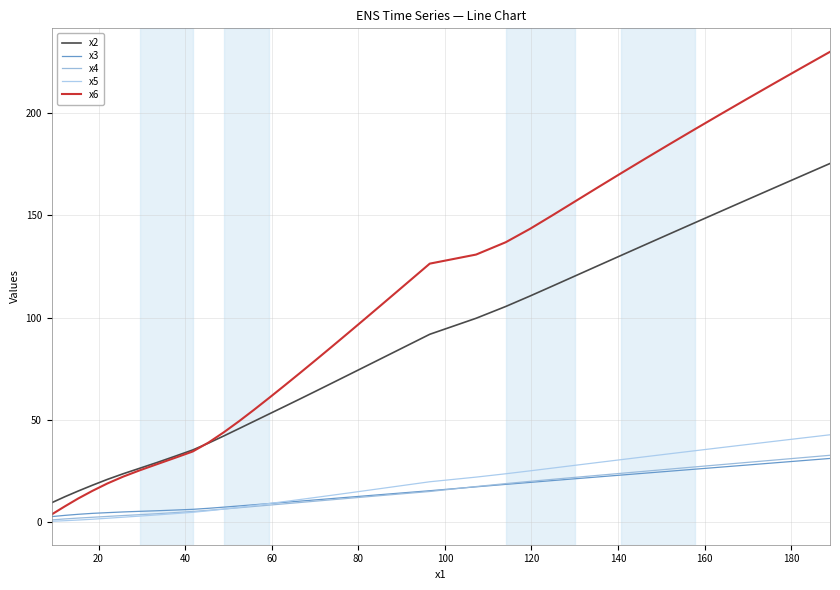

Reading right to left, extract all data points from this chart.

x2: 175.2	169.2	163.2	157.4	151.8	146.3	140.9	135.6	130.4	125.4	120.4	115.5	110.5	105.4	99.7	91.9	87.8	83.8	79.8	75.9	71.9	68.0	64.2	60.4	56.7	53.0	49.4	45.8	42.3	38.8	35.4	32.3	29.4	26.5	23.8	21.0	18.2	15.4	12.6	9.7
x3: 31.3	30.2	29.1	28.0	27.0	26.0	25.0	24.1	23.2	22.2	21.3	20.5	19.6	18.6	17.4	15.5	14.9	14.2	13.6	12.9	12.3	11.7	11.1	10.4	9.8	9.2	8.7	8.1	7.5	6.9	6.4	6.1	5.7	5.4	5.1	4.8	4.5	4.0	3.5	2.9
x4: 32.8	31.6	30.4	29.3	28.2	27.1	26.1	25.0	24.0	23.0	22.0	21.1	20.1	19.0	17.5	15.1	14.5	13.8	13.1	12.4	11.8	11.1	10.4	9.8	9.1	8.5	7.8	7.2	6.6	6.0	5.4	4.8	4.3	3.8	3.4	3.0	2.5	2.1	1.7	1.3
x5: 42.8	41.2	39.6	38.0	36.5	35.0	33.5	32.1	30.7	29.3	27.9	26.6	25.2	23.8	22.1	19.9	18.8	17.6	16.5	15.4	14.4	13.3	12.3	11.2	10.2	9.3	8.3	7.4	6.5	5.7	5.0	4.3	3.7	3.1	2.6	2.1	1.6	1.2	0.9	0.6
x6: 229.8	221.9	214.2	206.7	199.2	191.9	184.7	177.6	170.6	163.7	156.8	150.0	143.3	136.8	130.8	126.4	119.4	112.6	105.8	99.1	92.5	85.9	79.5	73.1	66.9	60.9	55.1	49.4	44.0	39.0	34.7	31.6	28.6	25.5	22.4	19.0	15.5	11.7	7.9	4.0